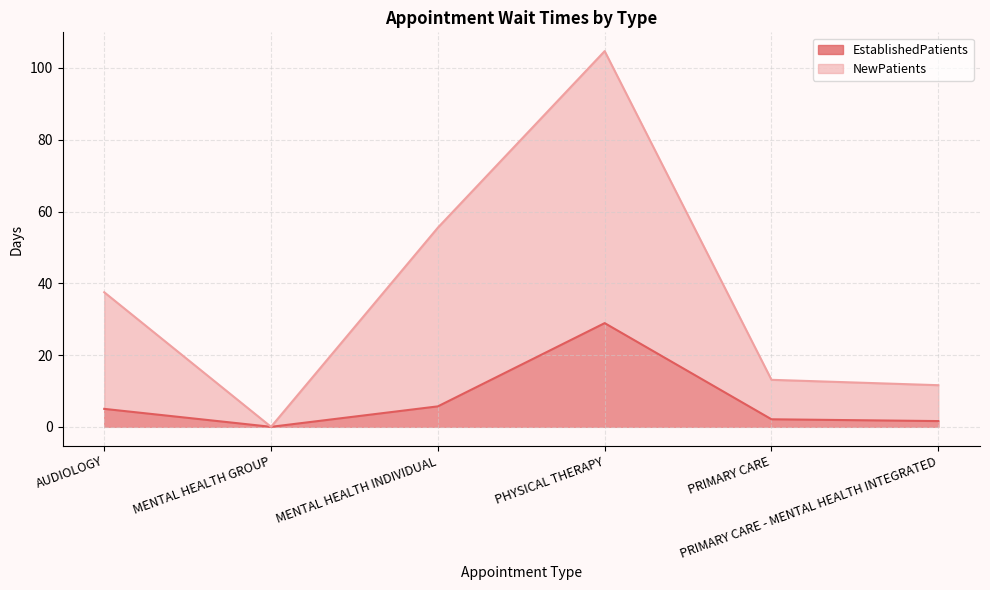

What is the label of the 4th point from the left?

PHYSICAL THERAPY